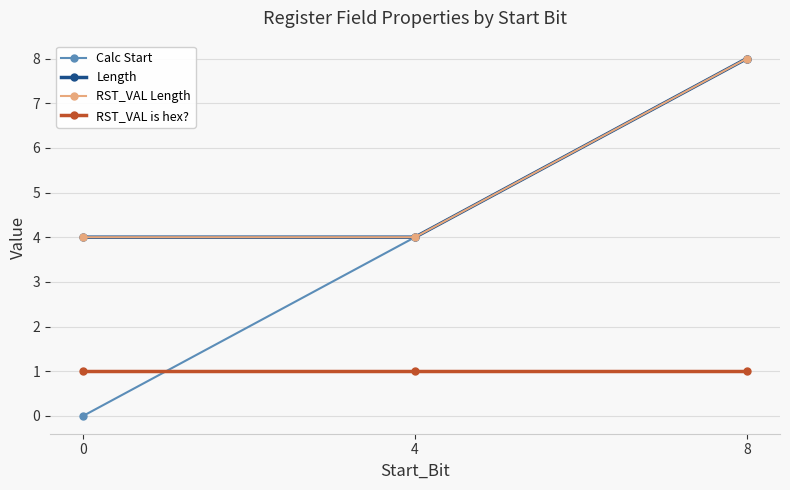

What is the average value of the RST_VAL Length series?

5